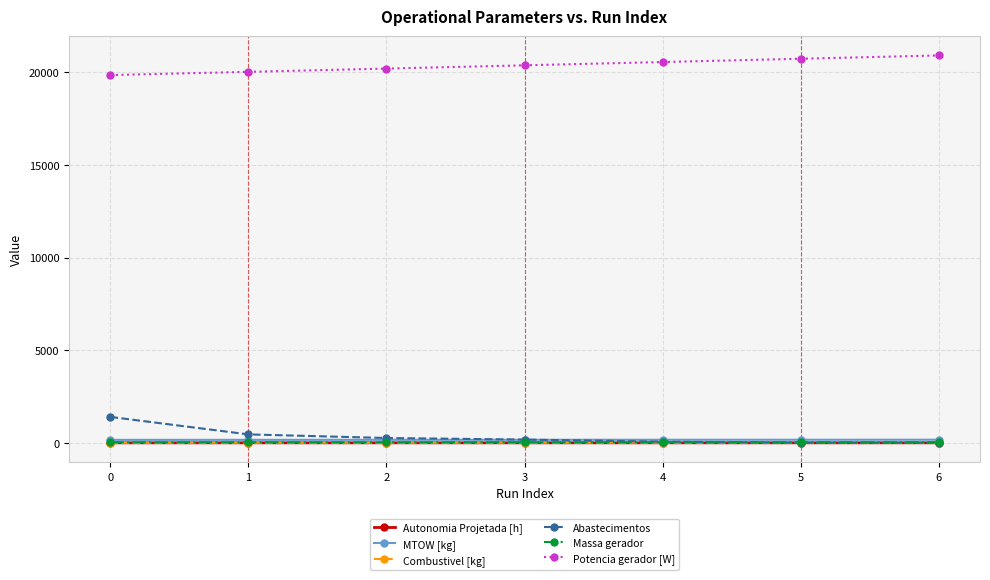

What is the average value of the Combustivel [kg] series?

4.0